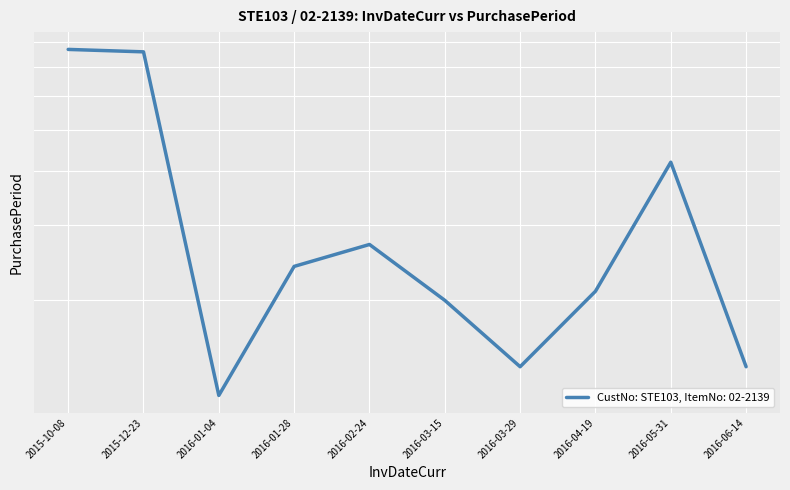

Reading left to right, list all the values displayed in this chart.

2015-10-08=77	2015-12-23=76	2016-01-04=12	2016-01-28=24	2016-02-24=27	2016-03-15=20	2016-03-29=14	2016-04-19=21	2016-05-31=42	2016-06-14=14